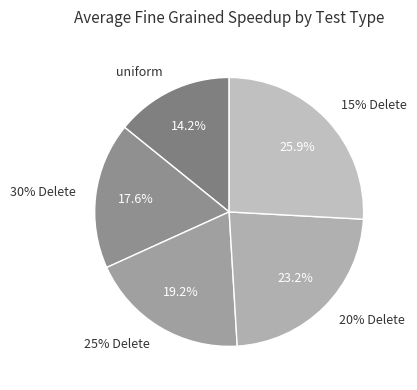

What is the smallest slice in the pie chart?

uniform